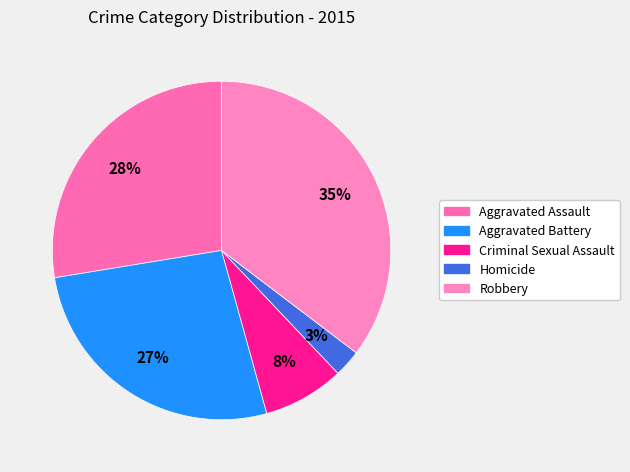

Does Aggravated Battery account for over 50% of the chart?

No